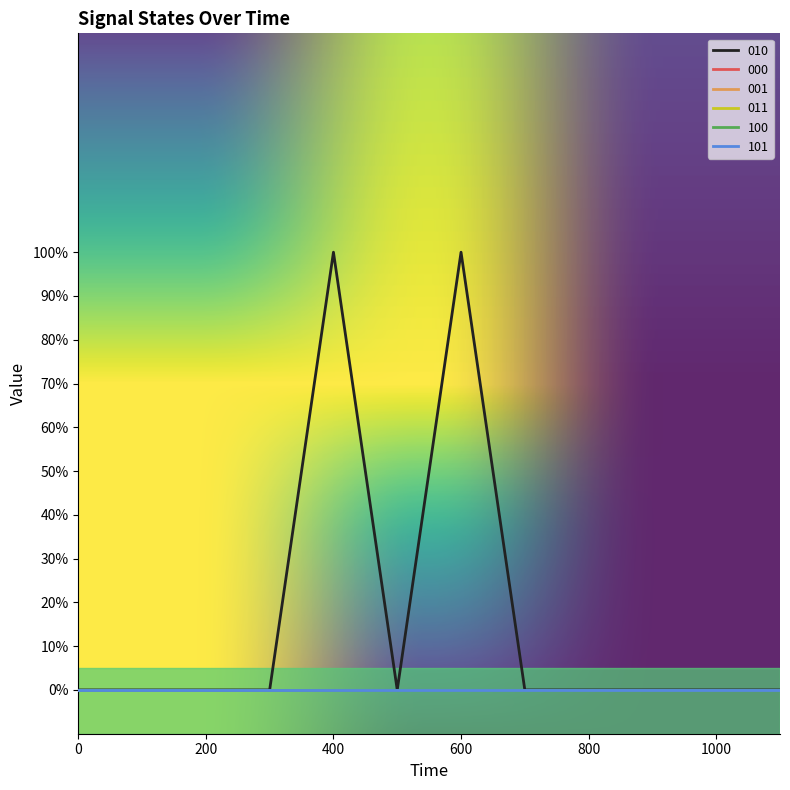

What is the maximum value shown in the chart?

1